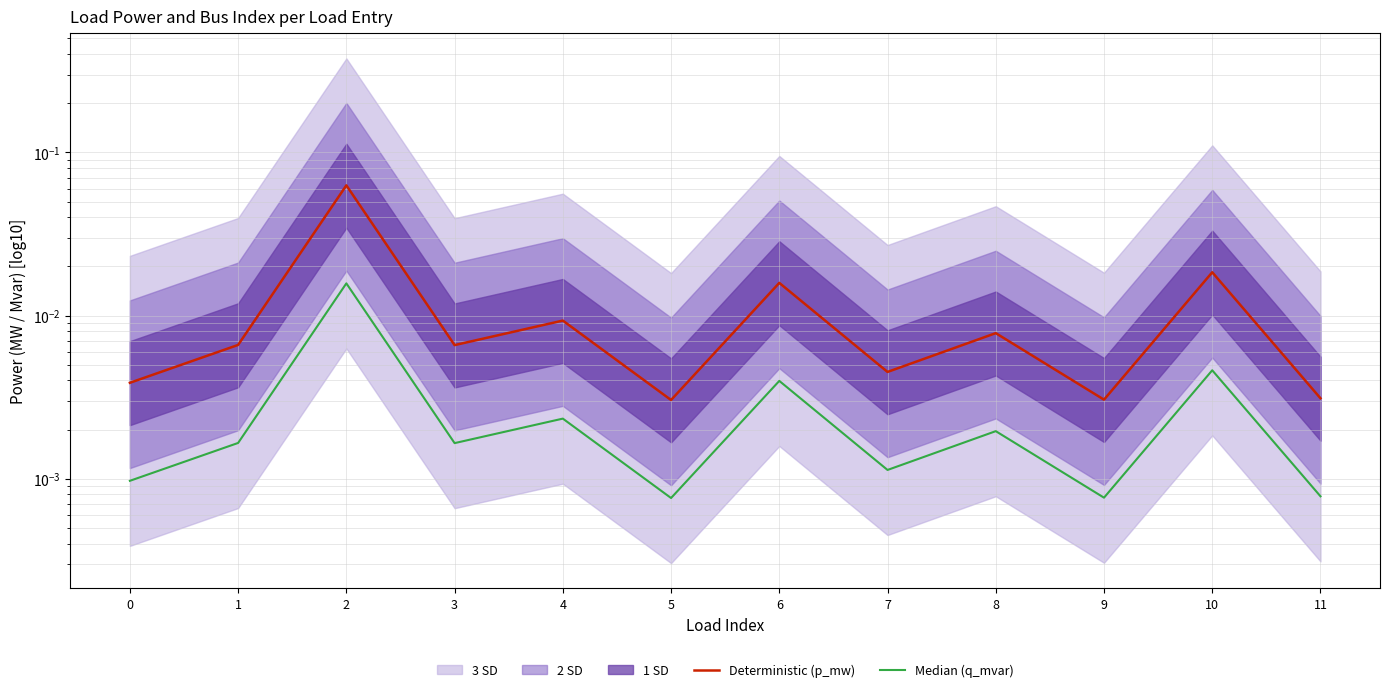

At which category does Median (q_mvar) reach its first local valley?

3